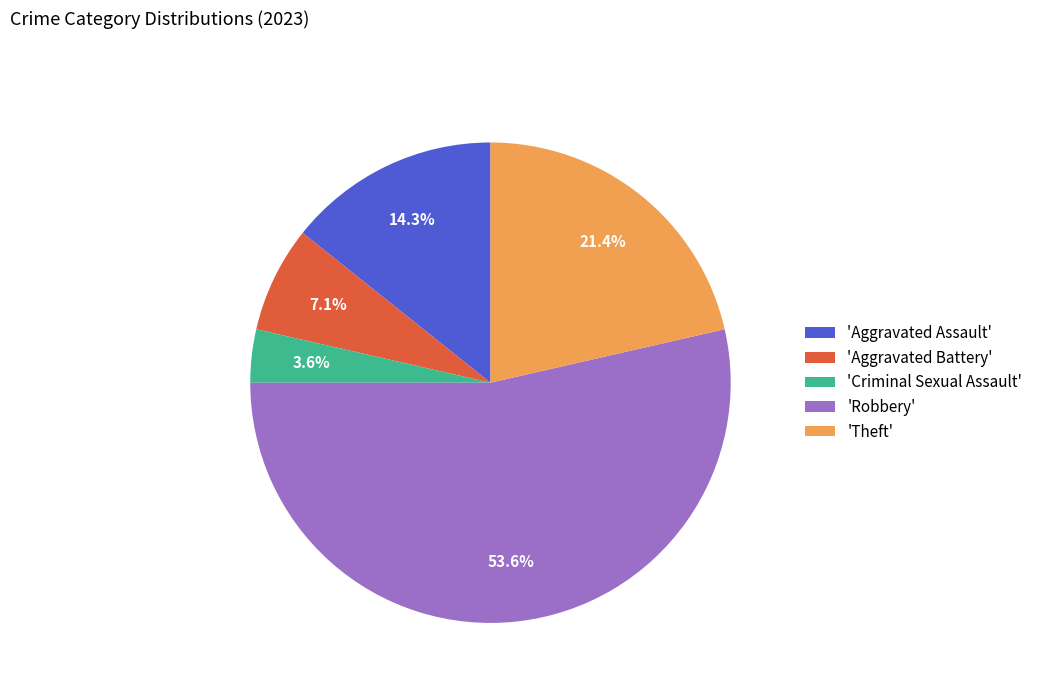

Which slice is the smallest?

'Criminal Sexual Assault'